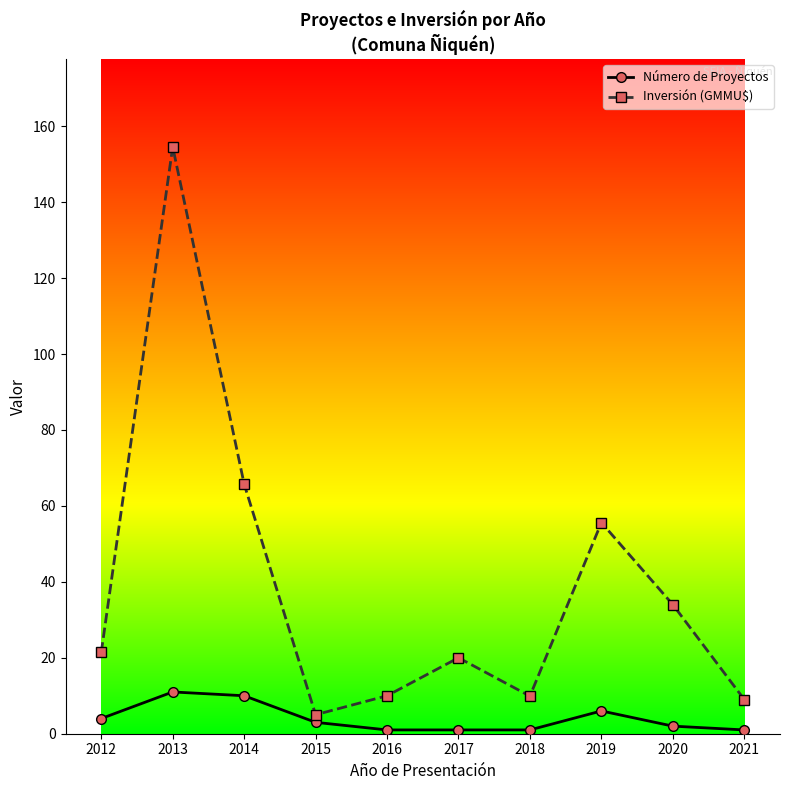

Where is Número de Proyectos nearest to the value 6?

2019